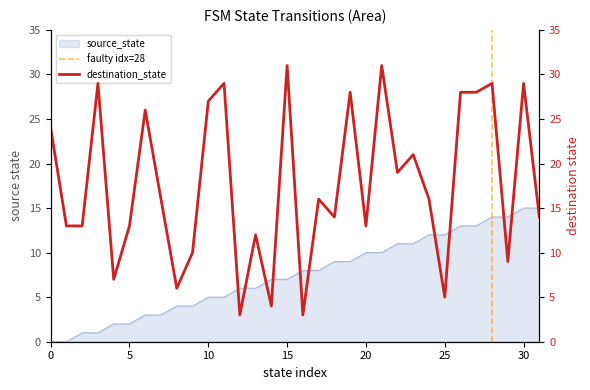

What is the value of the source_state point at the 20th from the left?

9